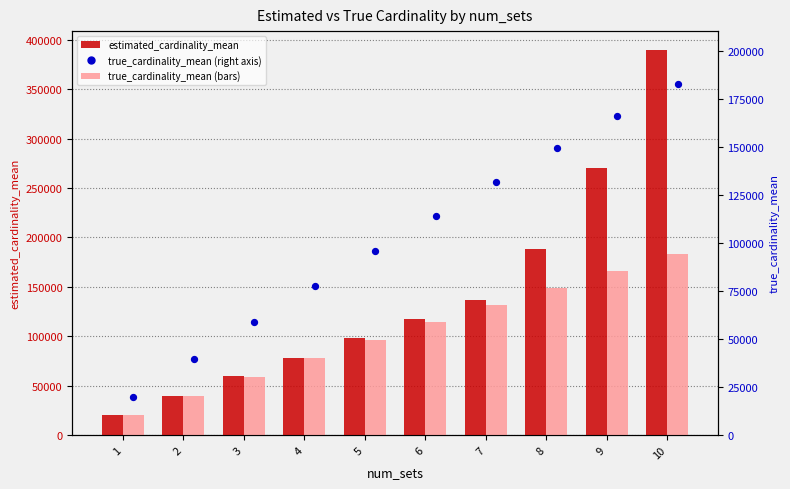

Is the value of estimated_cardinality_mean at 2 greater than the value of true_cardinality_mean (right) at 9?

No